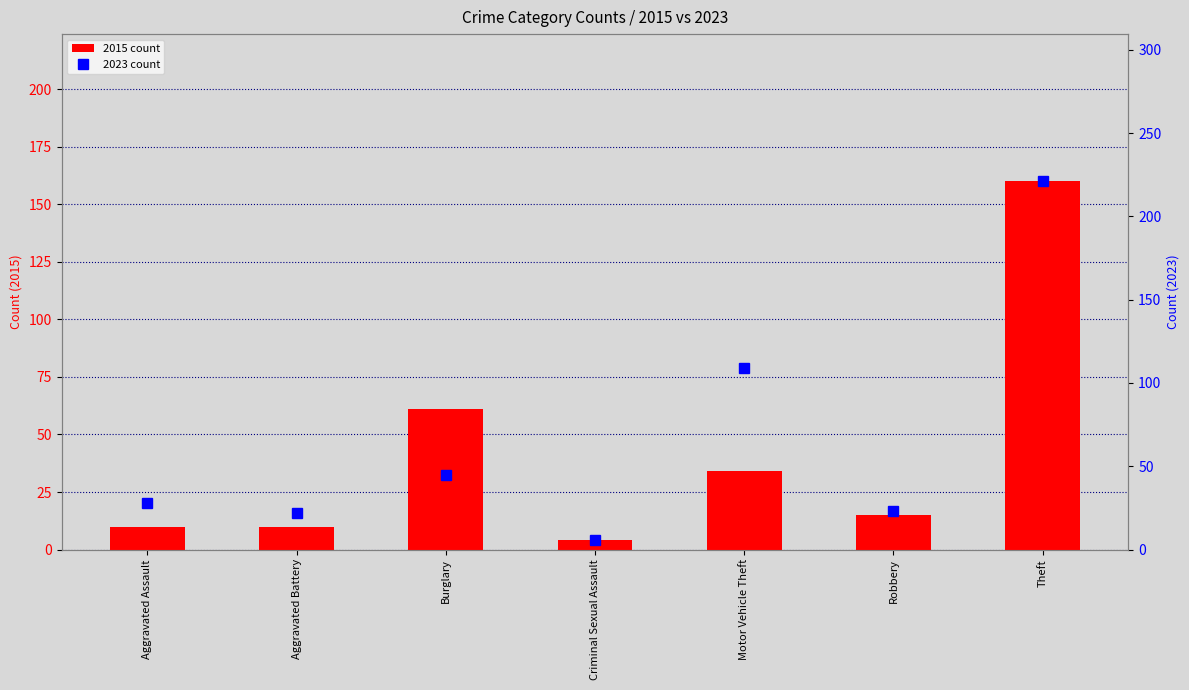

Where does the 2015 count series first go above 15?

Burglary